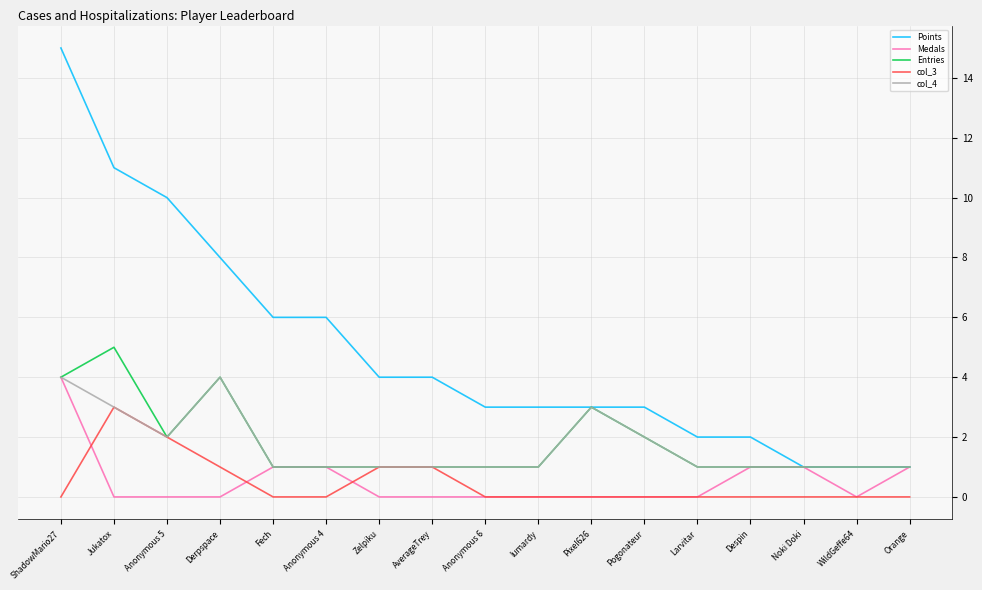

Which category has the highest value in the Points series?

ShadowMario27